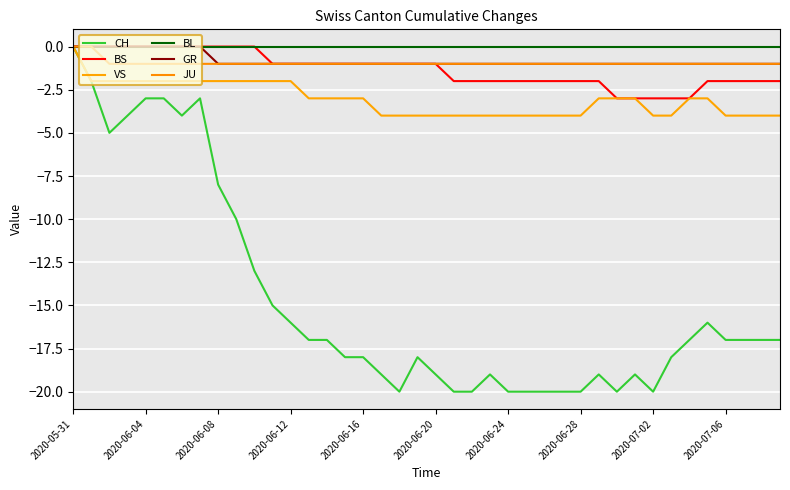

Which series has the largest total across all categories?

BL